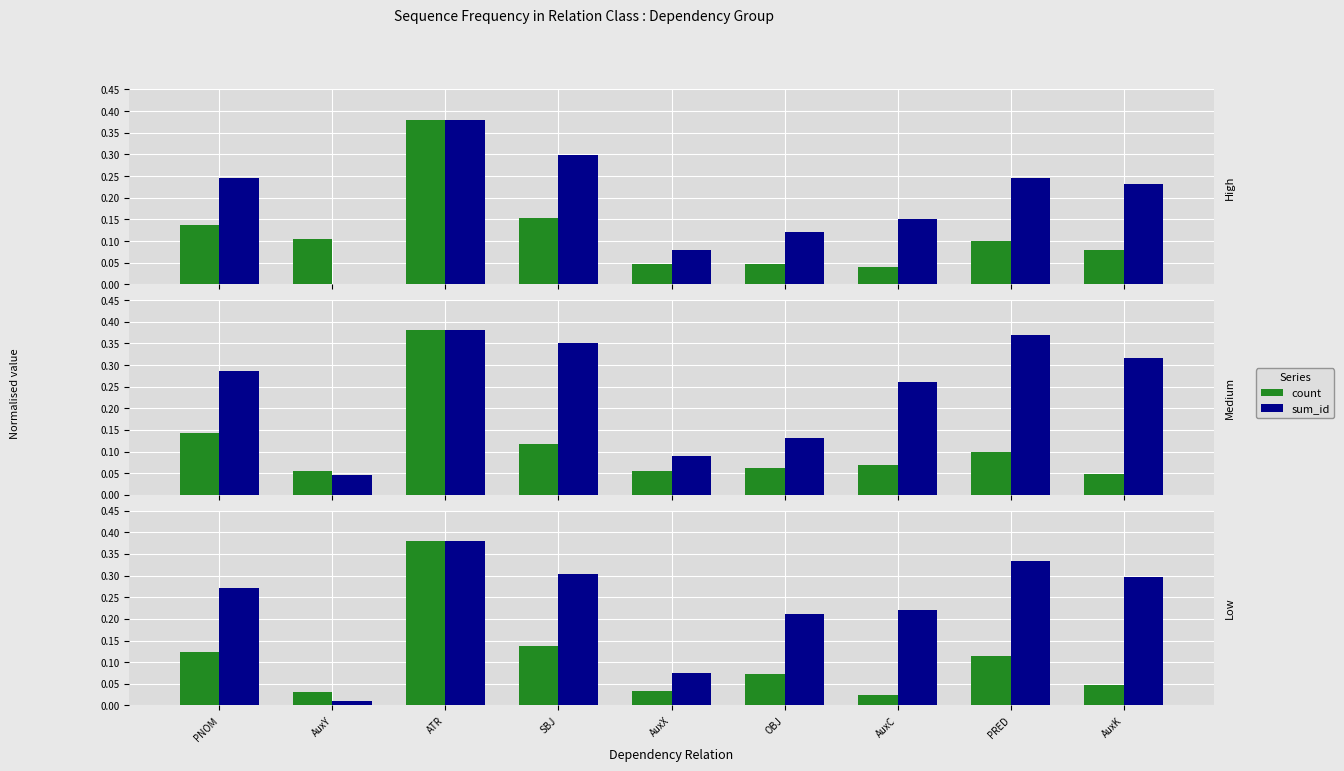

The value of sum_id at AuxC is 0.2. True or false?

True